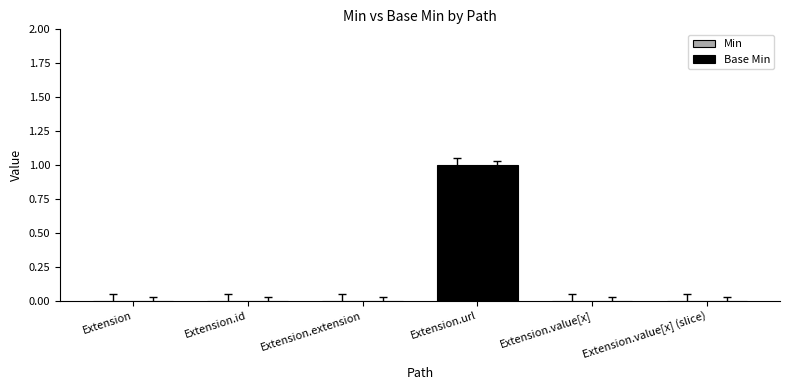

What is the difference between the maximum and second lowest values in the Base Min series?

1